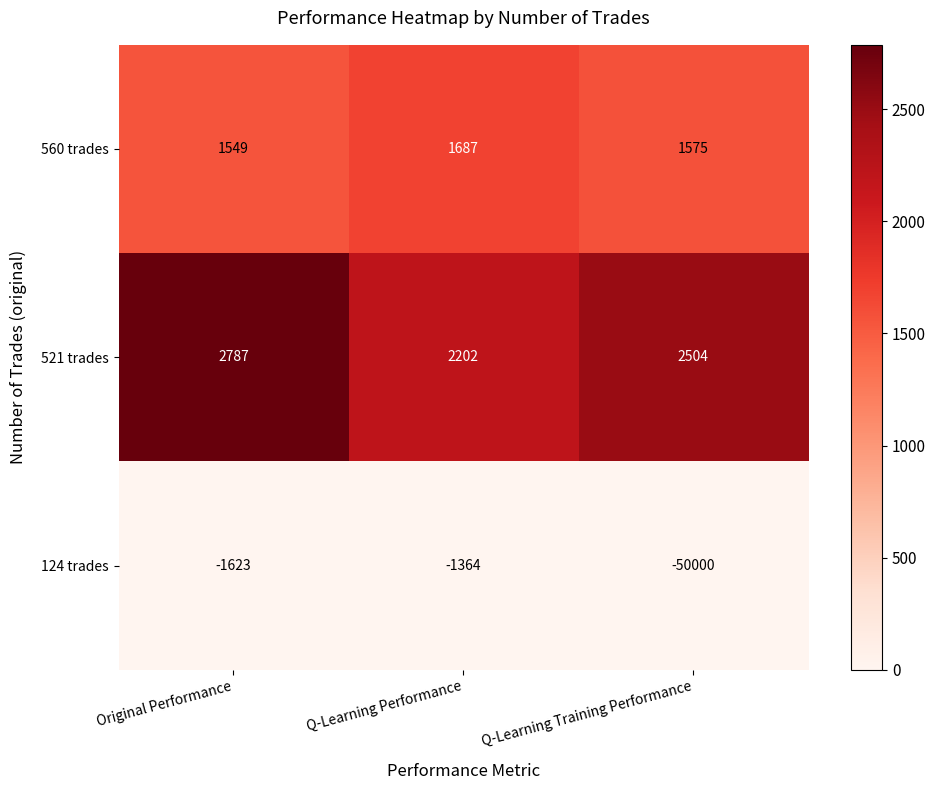

What is the greatest value displayed?

2787